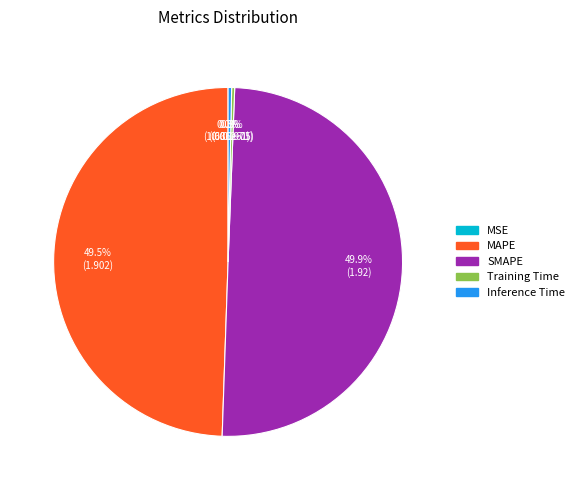

Does Training Time represent more than half of the total?

No